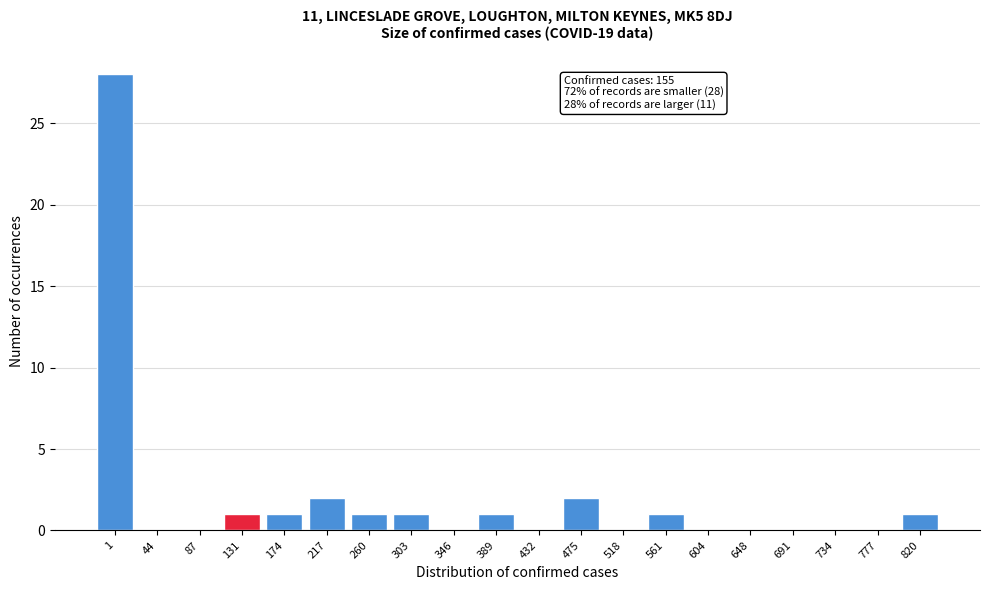

Reading right to left, what are all the values shown in this chart?

820=1	777=0	734=0	691=0	648=0	604=0	561=1	518=0	475=2	432=0	389=1	346=0	303=1	260=1	217=2	174=1	131=1	87=0	44=0	1=28